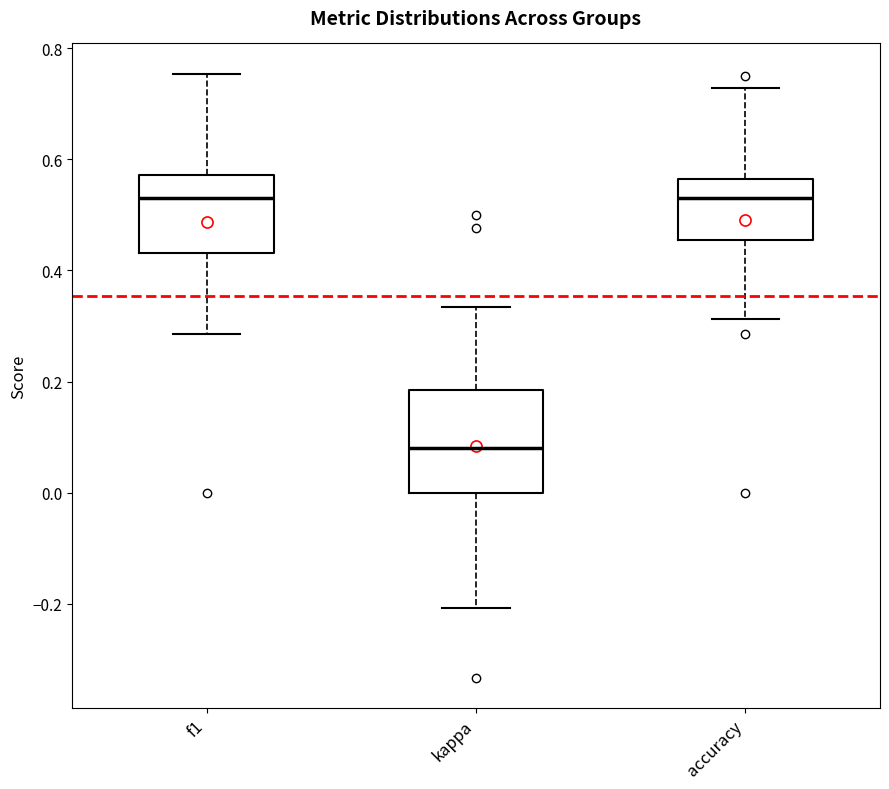

Reading left to right, read every box against the y-axis: the position of its median line, the range the box covers, and the ends of its whiskers. The values are not printed on the chart, so give them approximately, as read against the axis.

f1: median 0.52, box 0.44 to 0.58, whiskers 0.28 to 0.76
kappa: median 0.08, box 0.00 to 0.18, whiskers -0.20 to 0.34
accuracy: median 0.52, box 0.46 to 0.56, whiskers 0.32 to 0.72